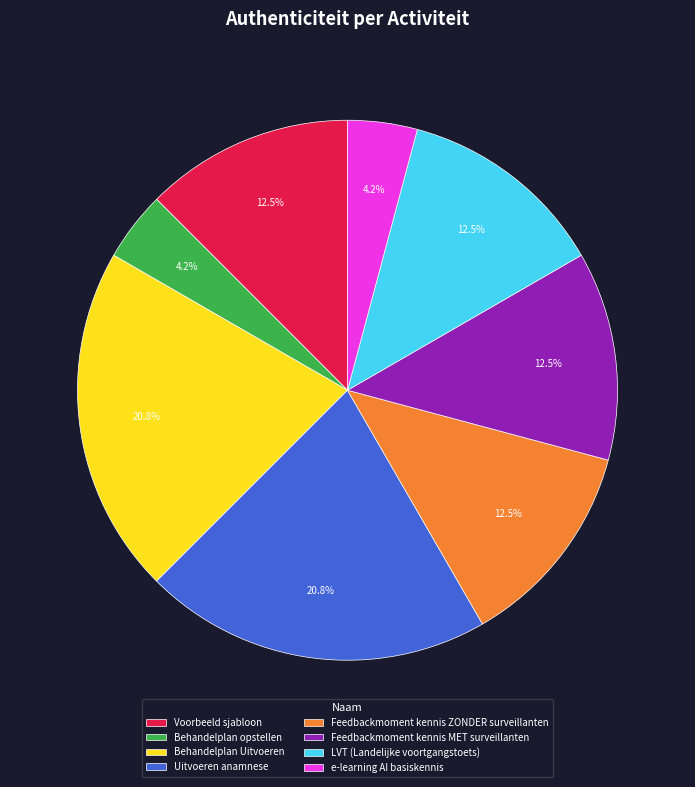

Is LVT (Landelijke voortgangstoets) the majority of the pie?

No